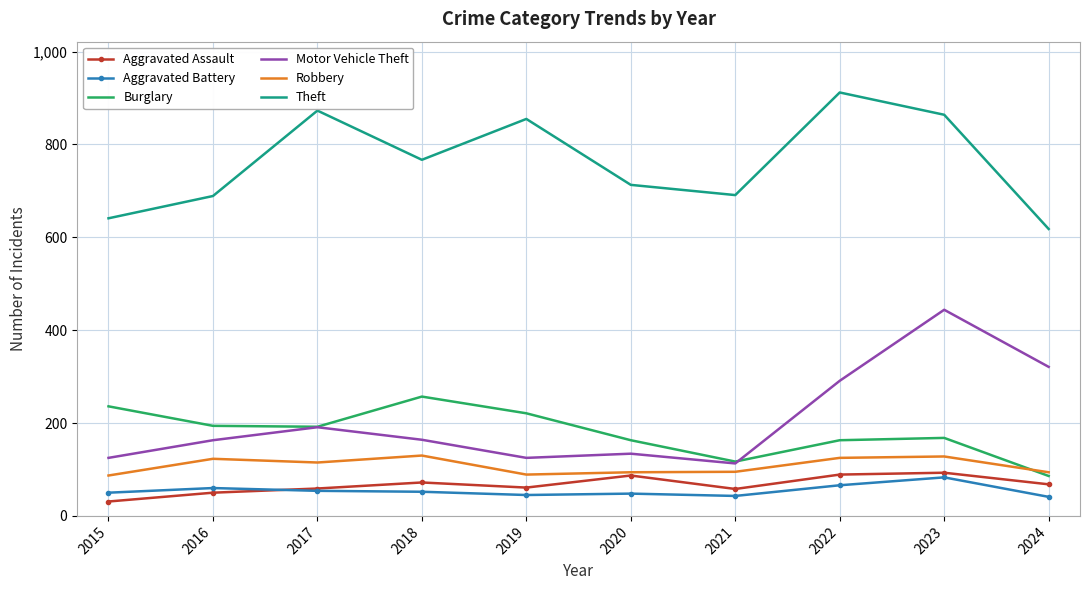

What is the highest value of the Aggravated Assault series?

93